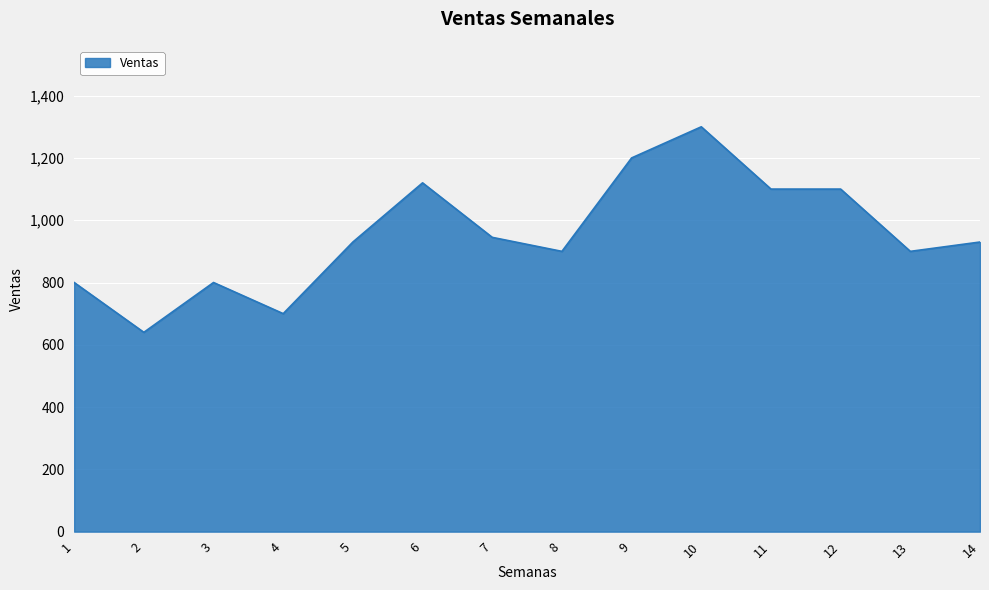

True or false: the data shows 456 at 7.

False